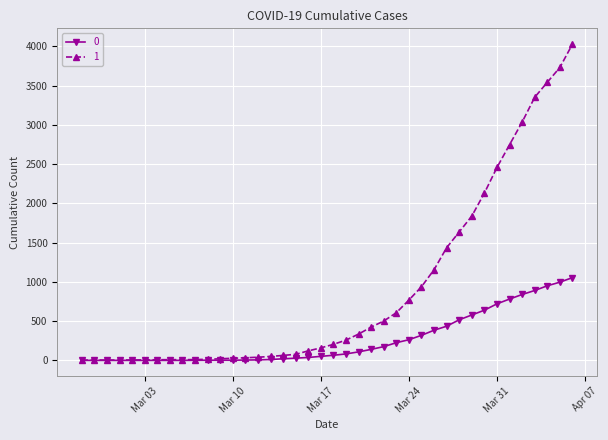

Rank the series by their maximum value, from highest to lowest.

1, 0